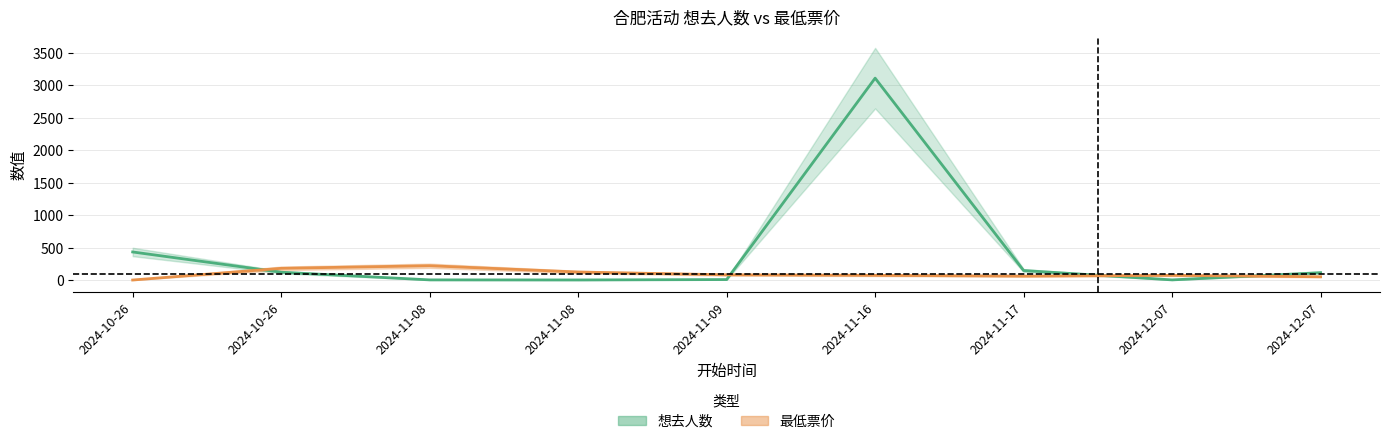

List the labels in order of 想去人数 value, largest first.

2024-11-16, 2024-10-26, 2024-11-17, 2024-10-26, 2024-12-07, 2024-11-09, 2024-11-08, 2024-12-07, 2024-11-08